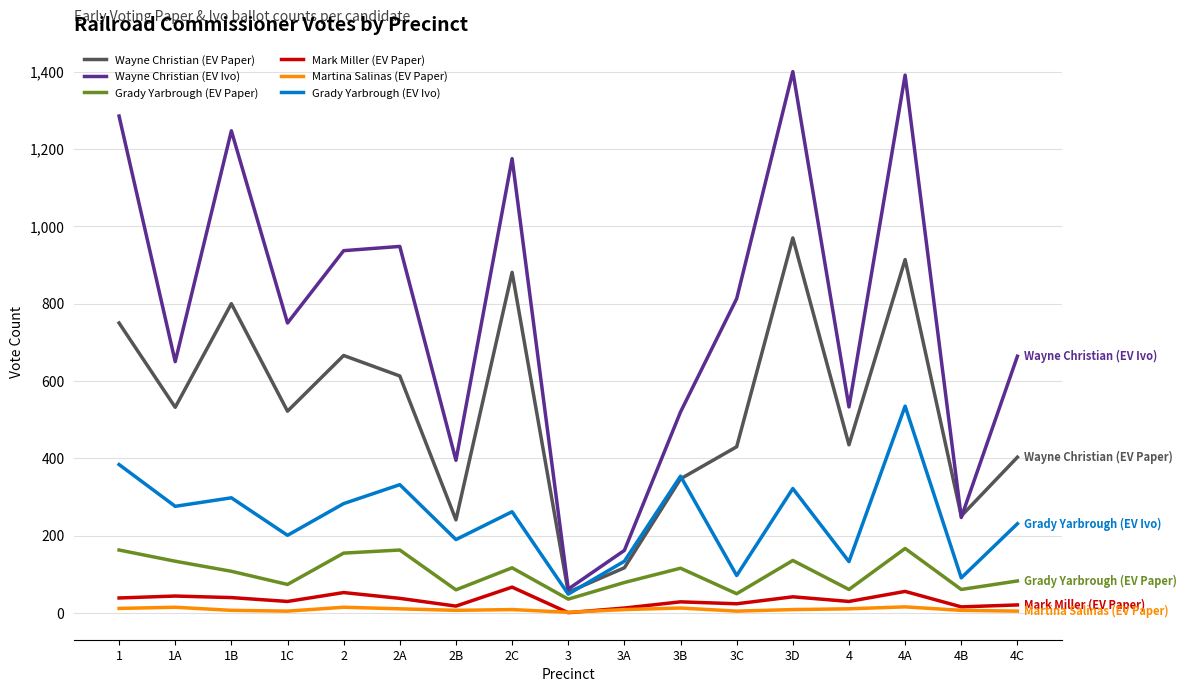

What is the highest value of the Mark Miller (EV Paper) series?

67